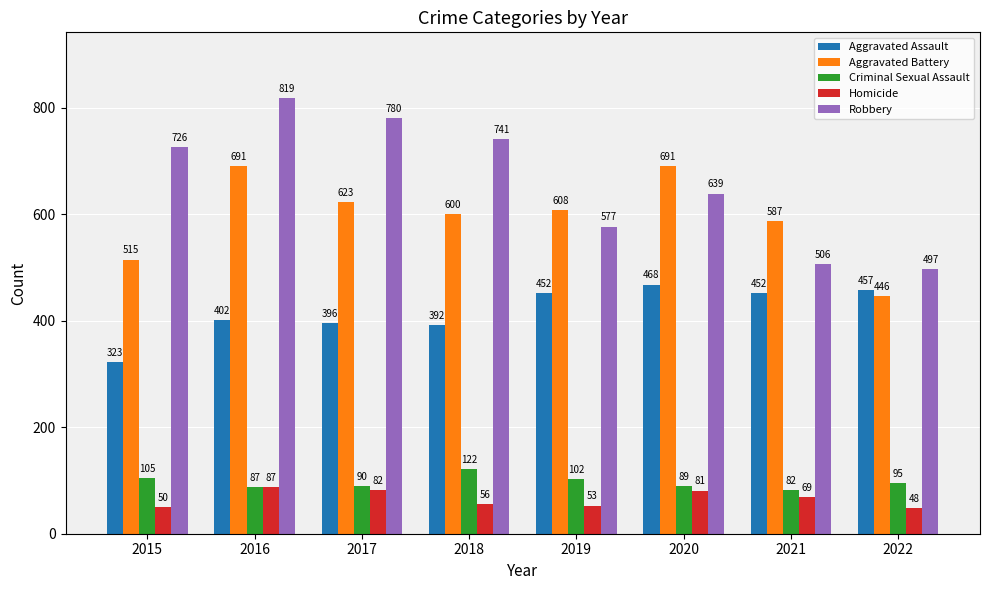

Reading right to left, transcribe all the data shown in this chart.

Aggravated Assault: 2022=457	2021=452	2020=468	2019=452	2018=392	2017=396	2016=402	2015=323
Aggravated Battery: 2022=446	2021=587	2020=691	2019=608	2018=600	2017=623	2016=691	2015=515
Criminal Sexual Assault: 2022=95	2021=82	2020=89	2019=102	2018=122	2017=90	2016=87	2015=105
Homicide: 2022=48	2021=69	2020=81	2019=53	2018=56	2017=82	2016=87	2015=50
Robbery: 2022=497	2021=506	2020=639	2019=577	2018=741	2017=780	2016=819	2015=726